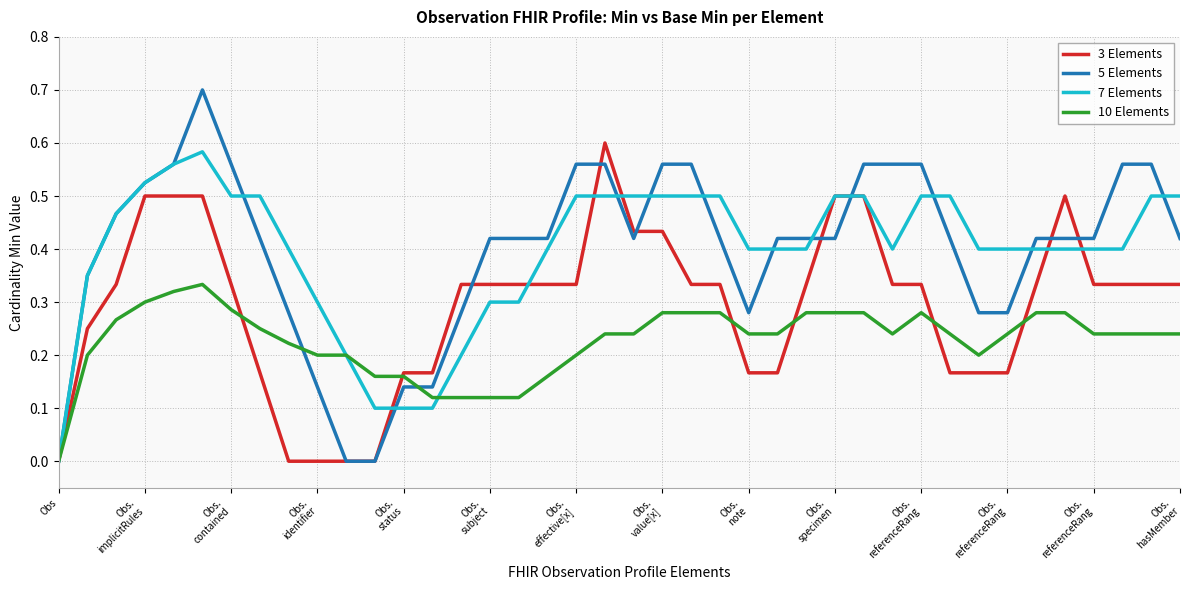

What is the greatest value displayed?

0.7